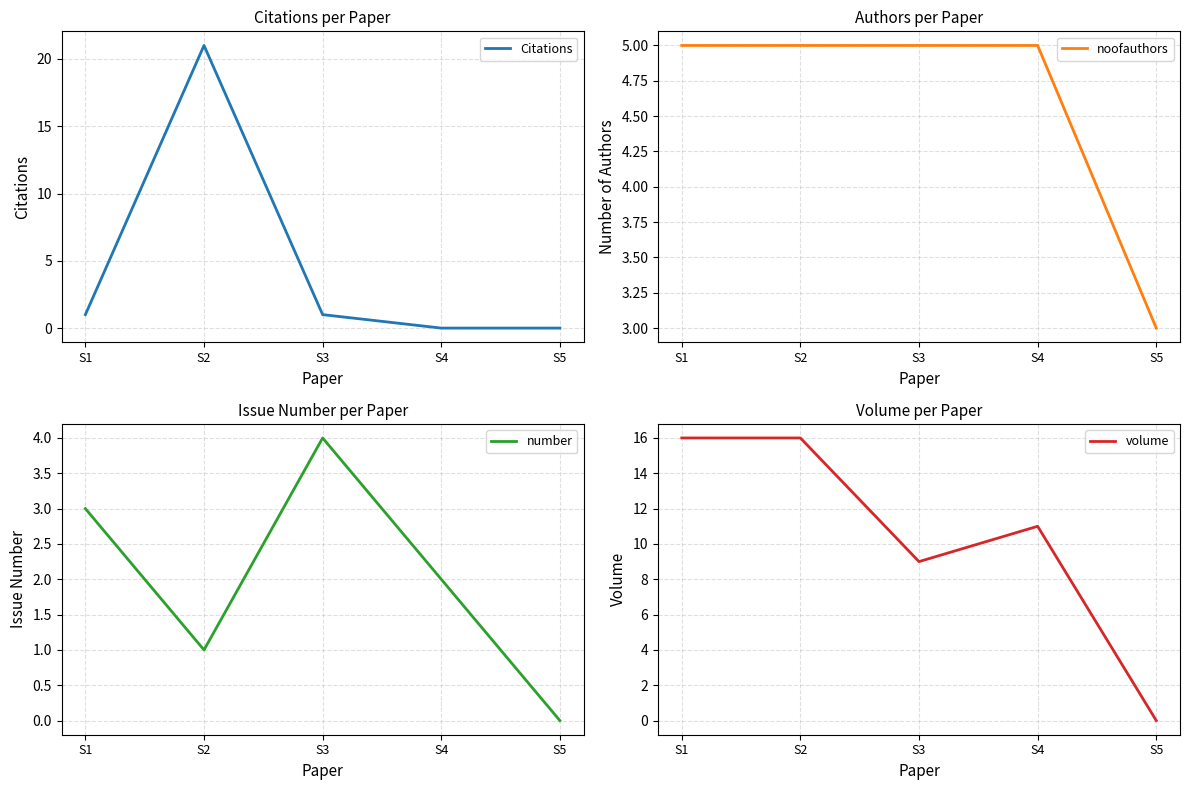

Which has a higher value, S2 or S5?

S2